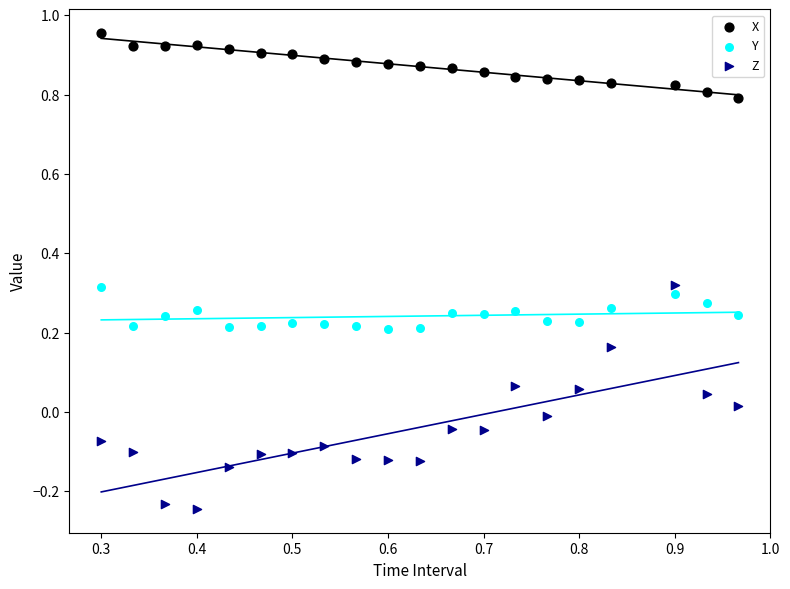

What is the X range (max minus min) for the scatter plot?

0.7